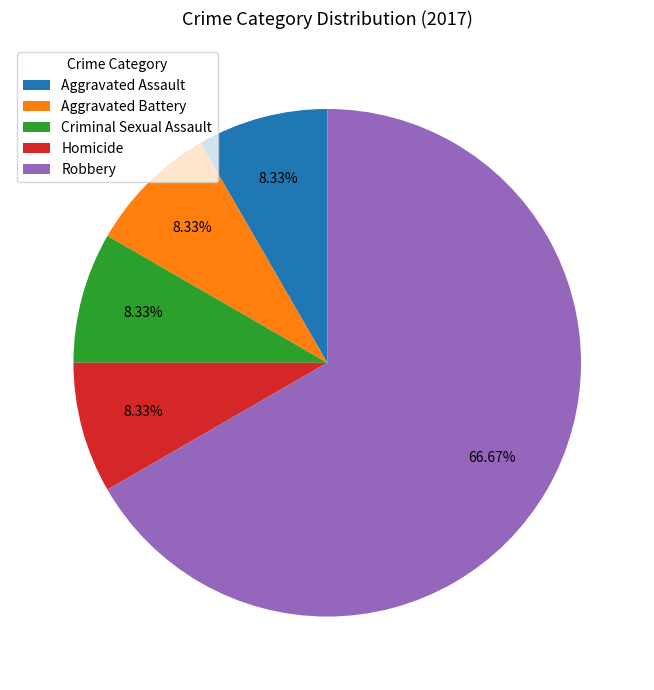

To the nearest percent, what is the average slice percentage?

20%